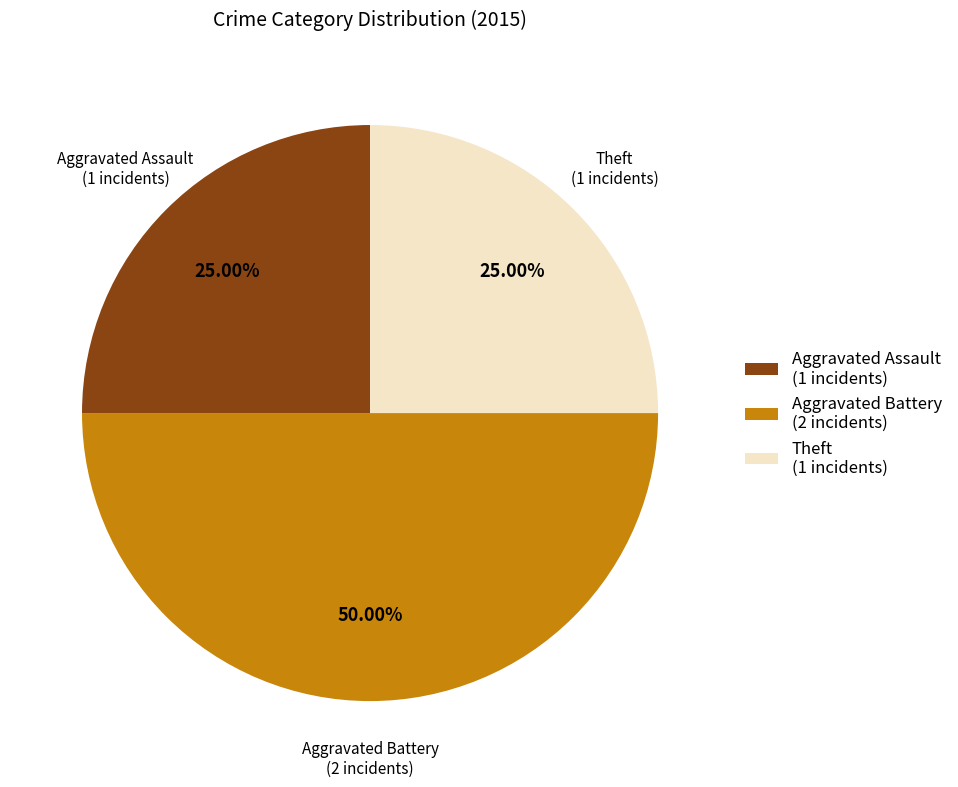

What is the largest slice in the pie chart?

Aggravated Battery